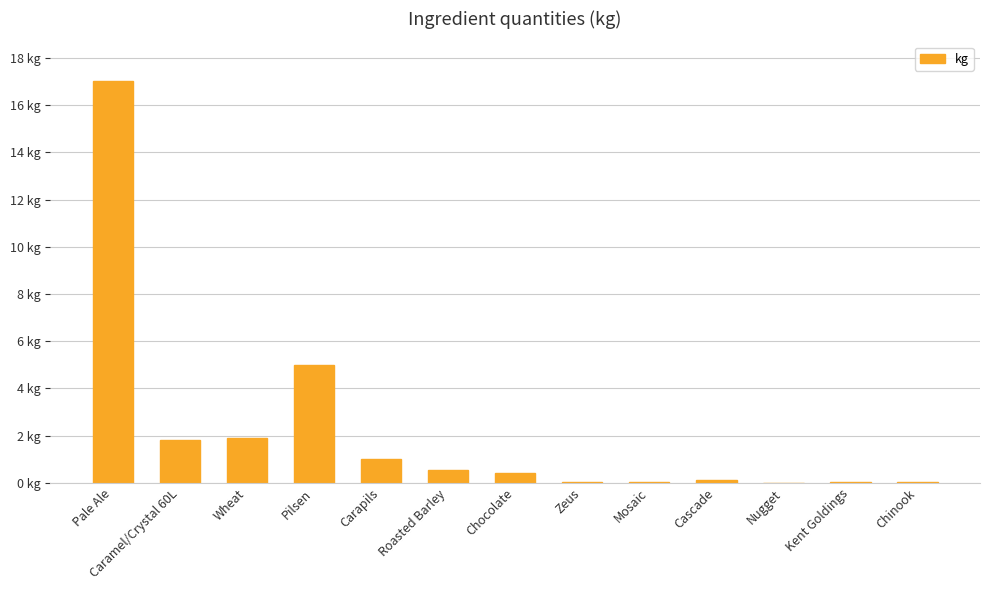

Reading left to right, transcribe all the data shown in this chart.

17.0	1.8	1.9	5.0	1.0	0.6	0.4	0.0	0.0	0.1	0.0	0.0	0.0